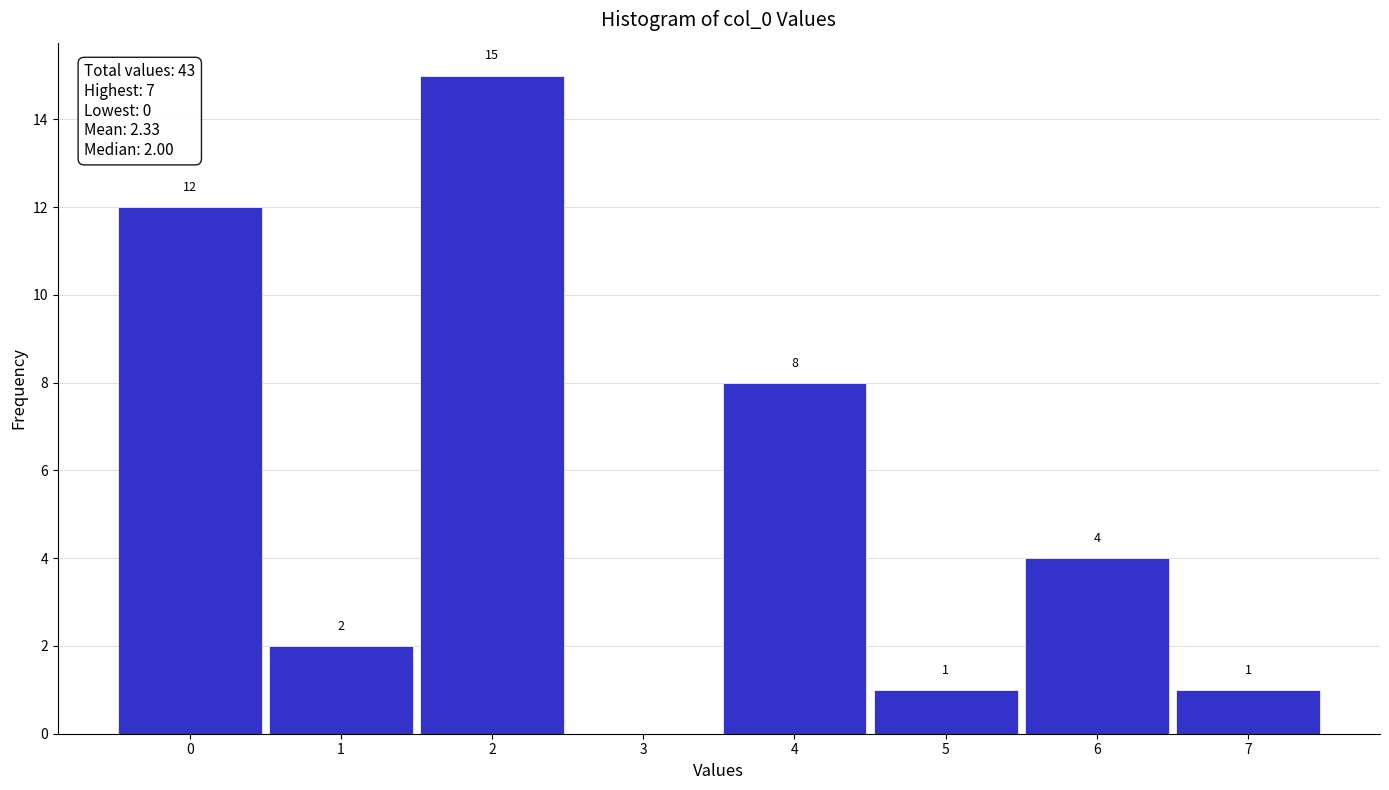

Over which range of the x-axis is the bar tallest?

1.5 to 2.5